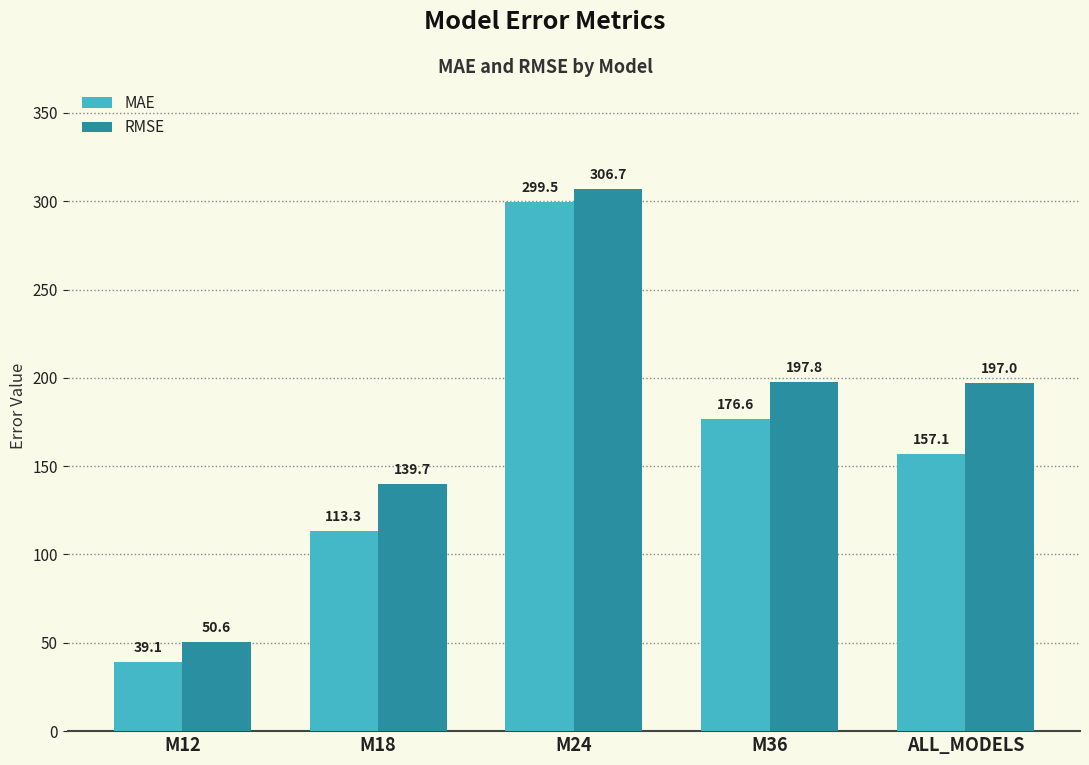

What is the label of the 1st bar from the left?

M12